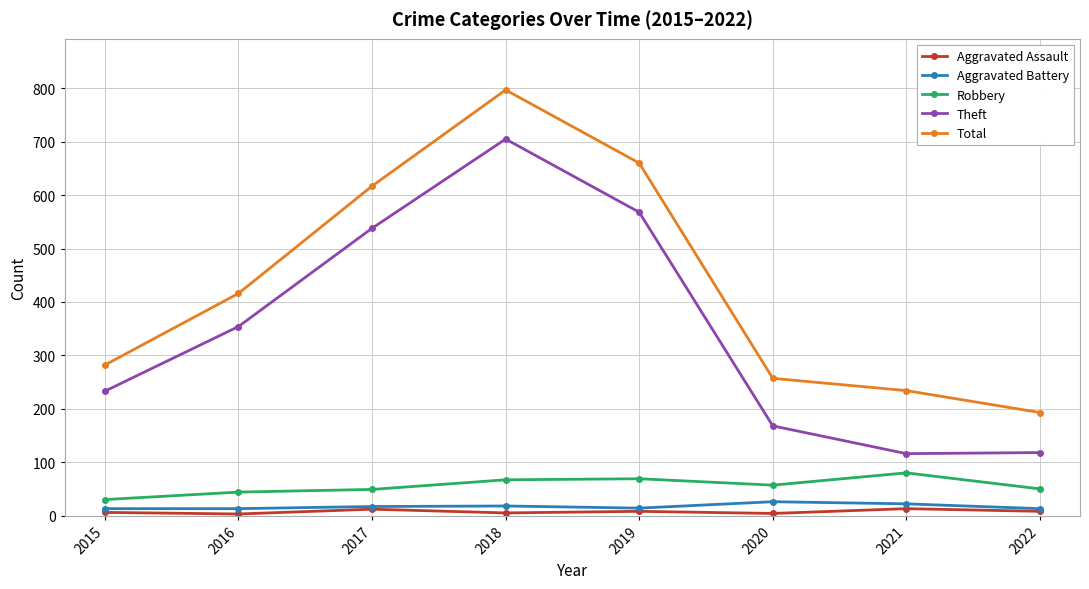

True or false: Total and Theft intersect in this chart.

False